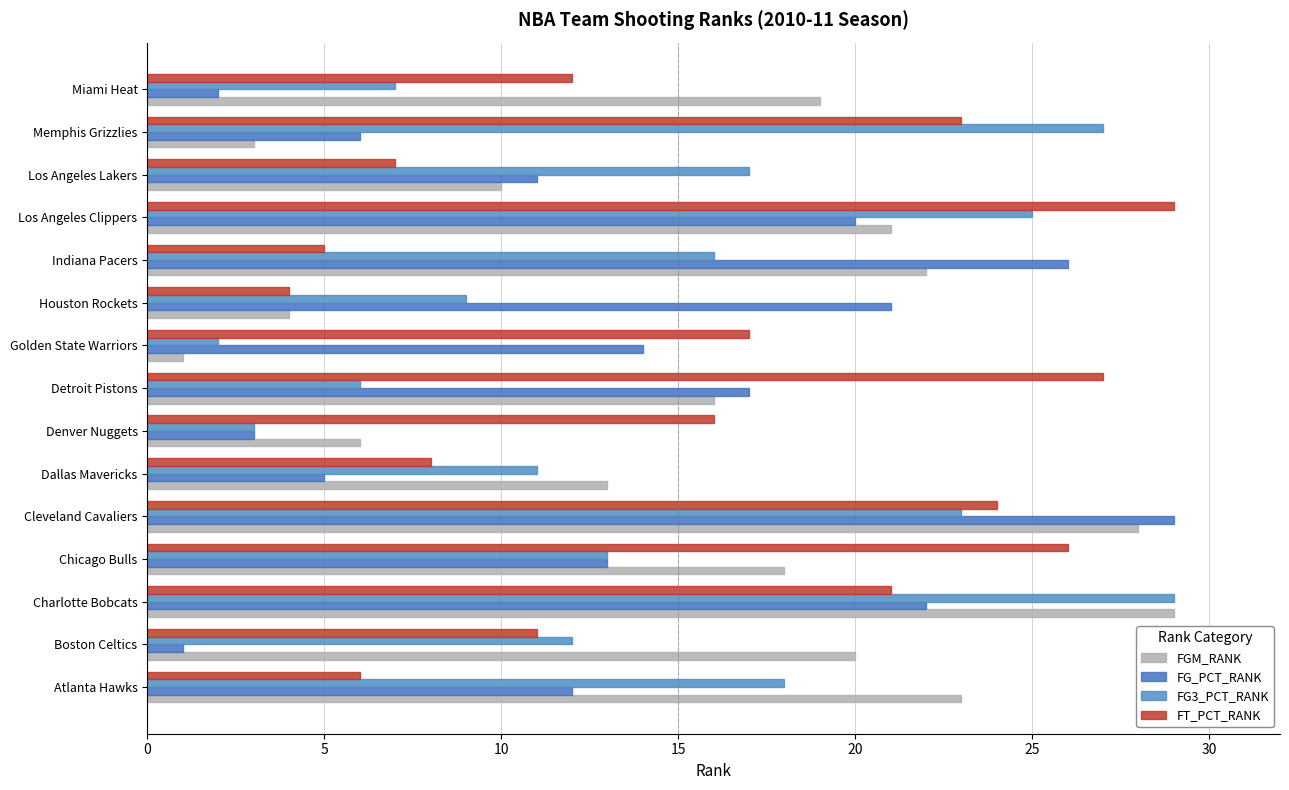

How many series are shown in this chart?

4